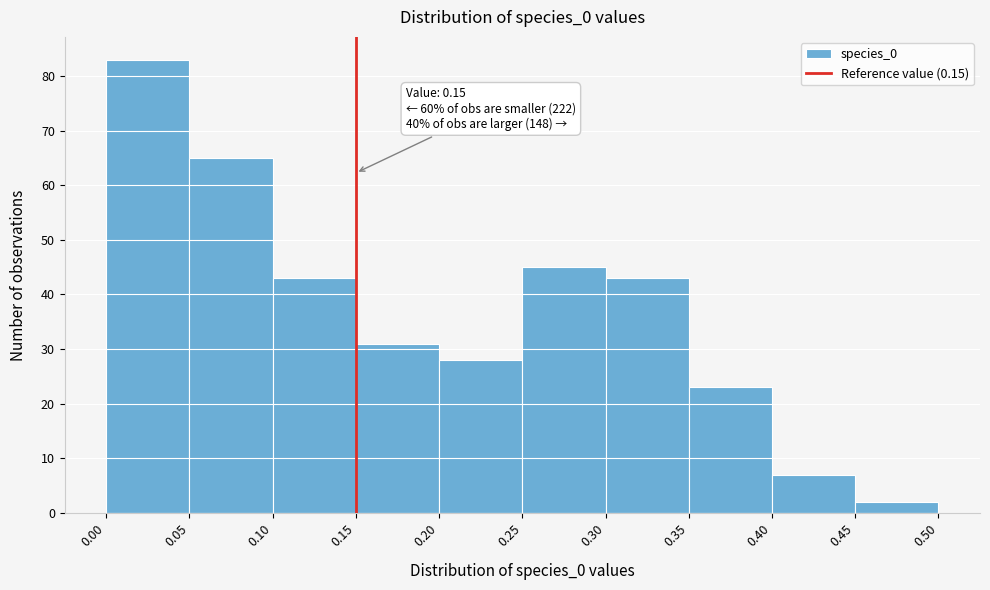

Which range on the x-axis has the tallest bar?

0.00 to 0.05